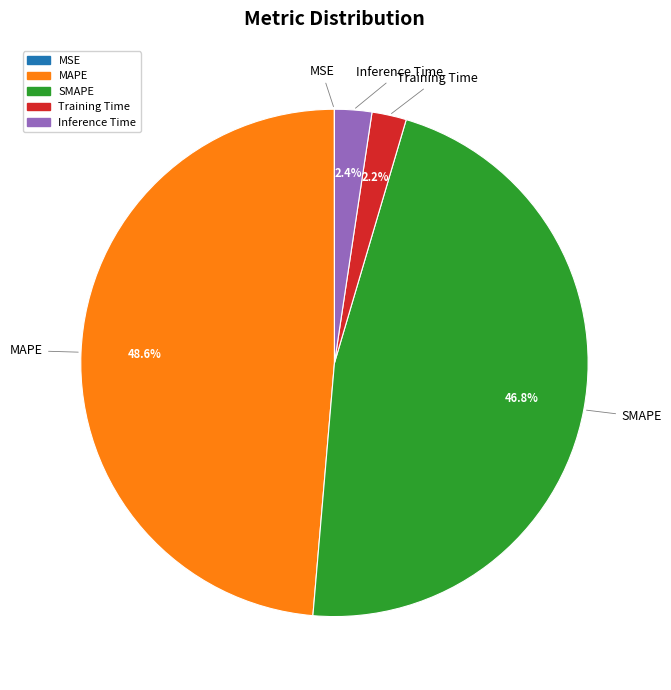

Between Training Time and SMAPE, which is larger?

SMAPE